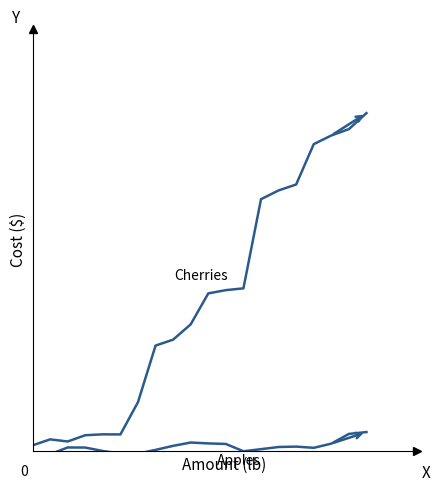

Is this an area chart (filled region under the line)?

No